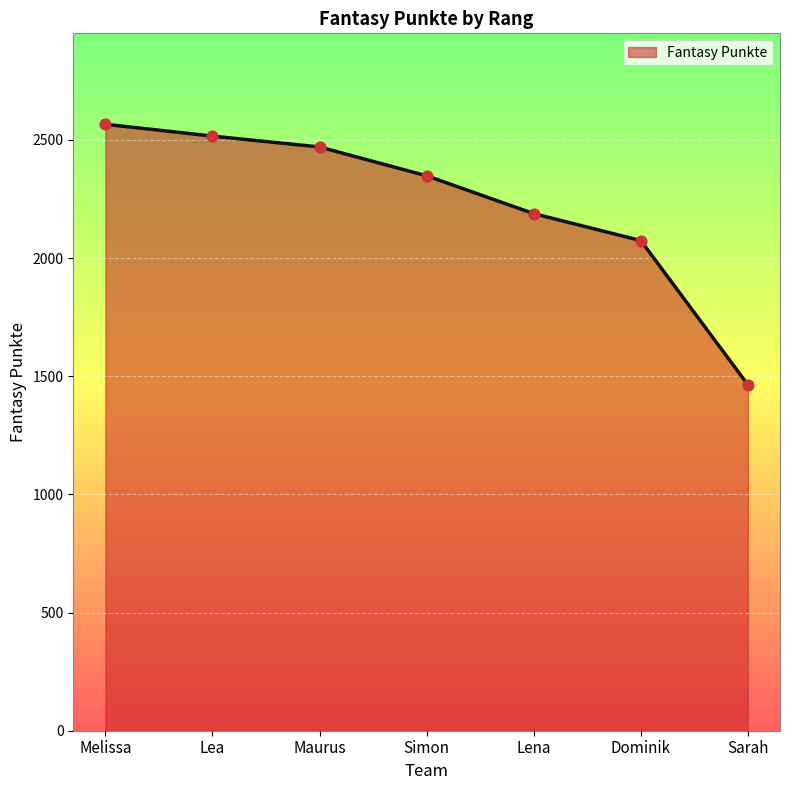

Between Lena and Melissa, which is larger?

Melissa